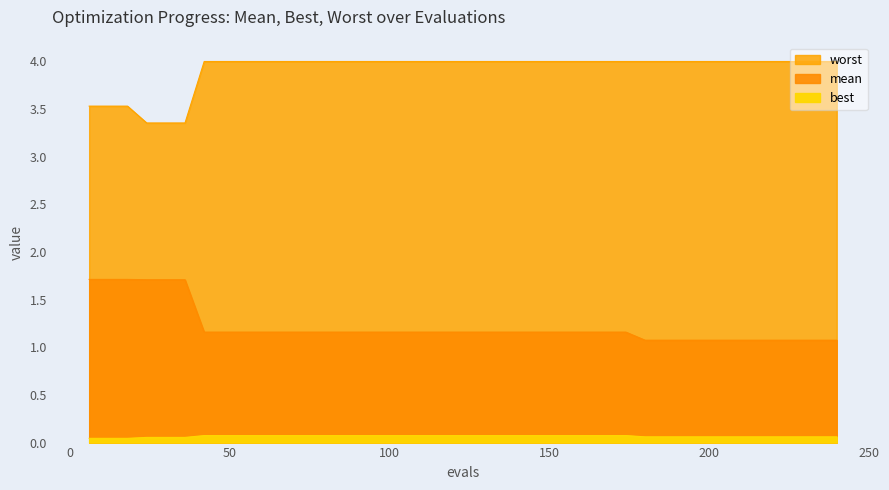

At how many categories does at least one series exceed 2?

40